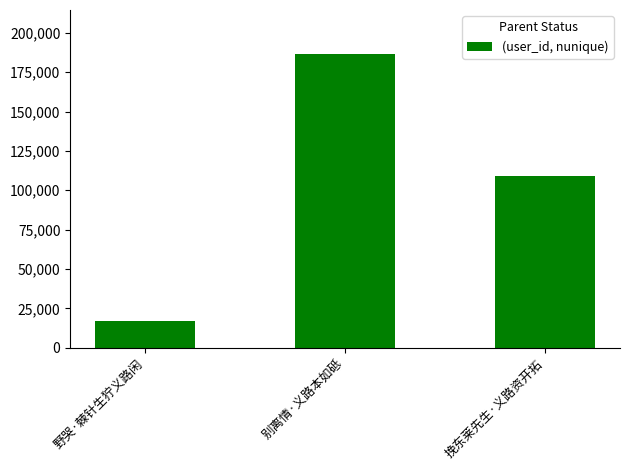

How many categories are shown in the chart?

3